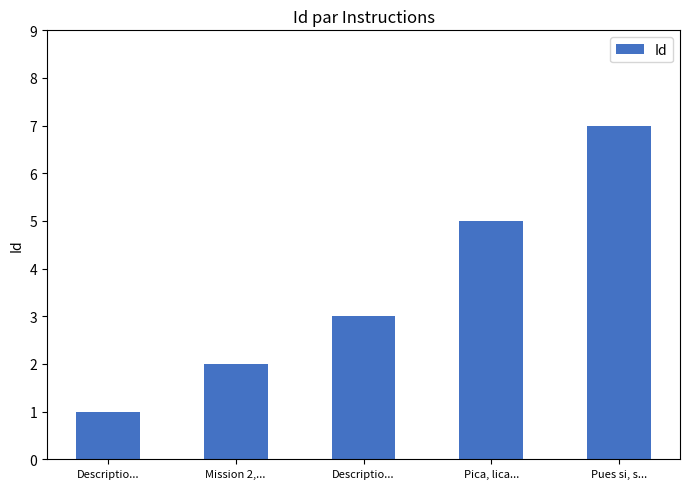

What is the minimum value shown in the chart?

1